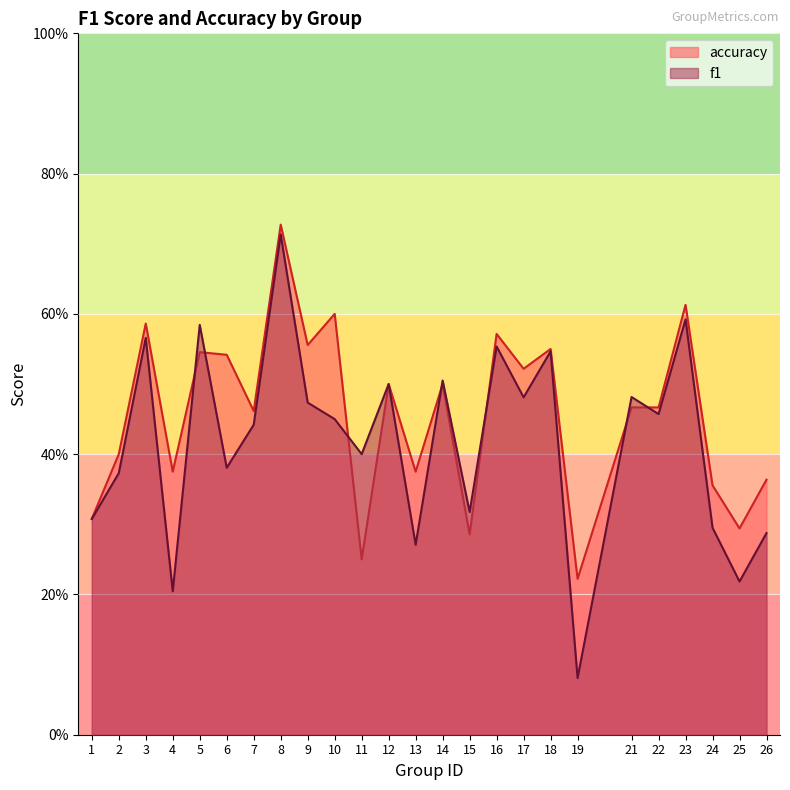

Reading left to right, extract all data points from this chart.

f1: 0.3	0.4	0.6	0.2	0.6	0.4	0.4	0.7	0.5	0.5	0.4	0.5	0.3	0.5	0.3	0.6	0.5	0.5	0.1	0.5	0.5	0.6	0.3	0.2	0.3
accuracy: 0.3	0.4	0.6	0.4	0.5	0.5	0.5	0.7	0.6	0.6	0.2	0.5	0.4	0.5	0.3	0.6	0.5	0.6	0.2	0.5	0.5	0.6	0.4	0.3	0.4